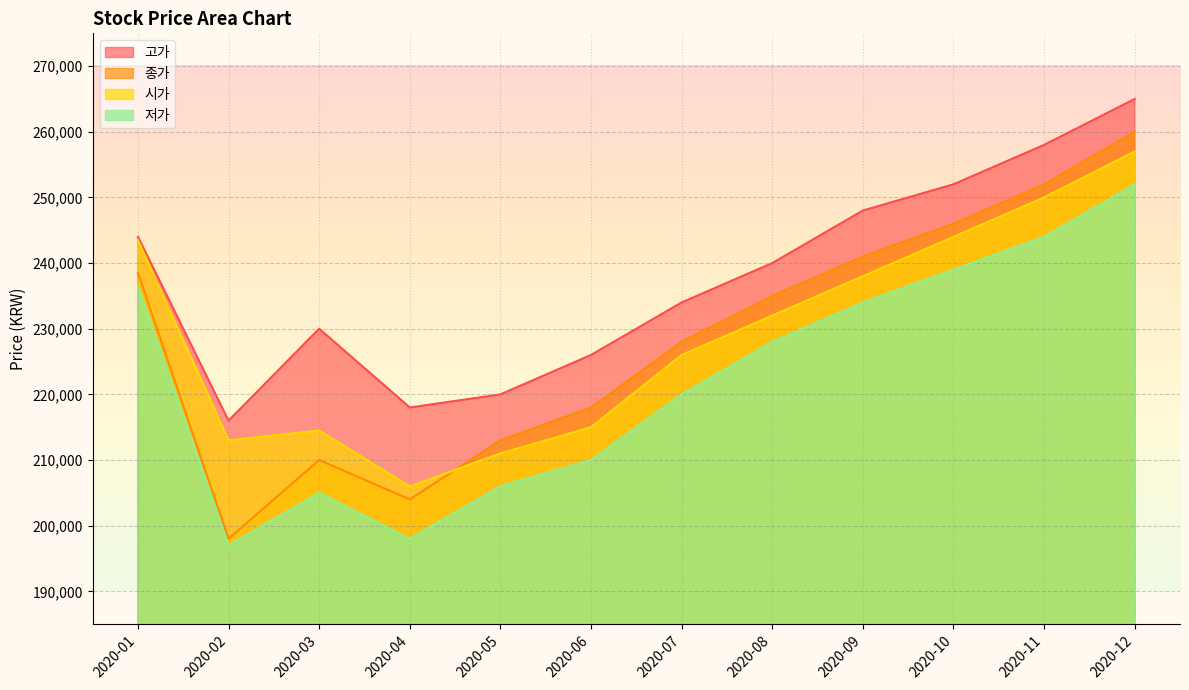

At how many categories does at least one series exceed 229203?

8